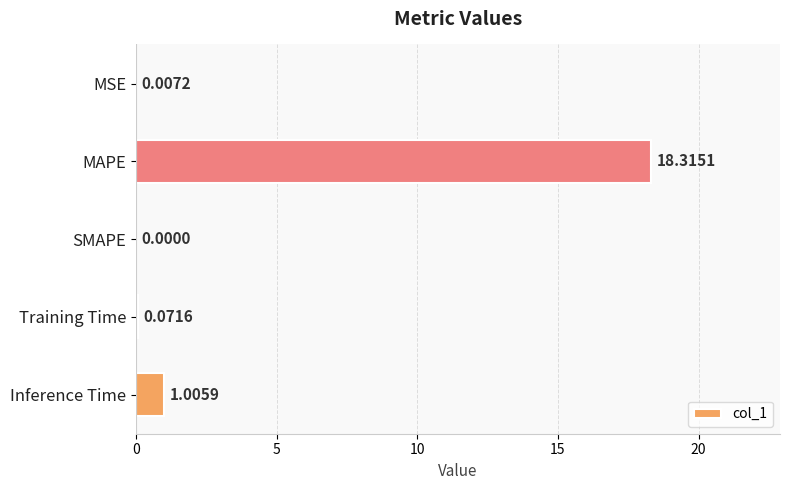

Are the bars grouped side by side (vs. stacked)?

No